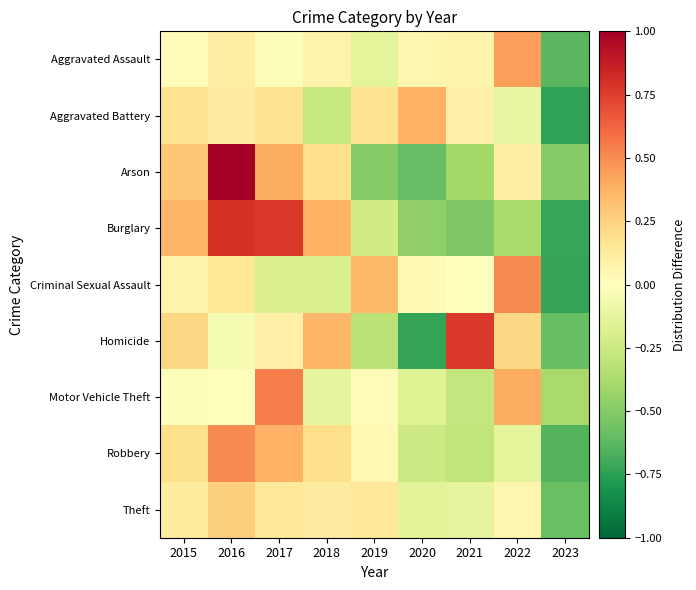

At how many categories does at least one series exceed 0?

8